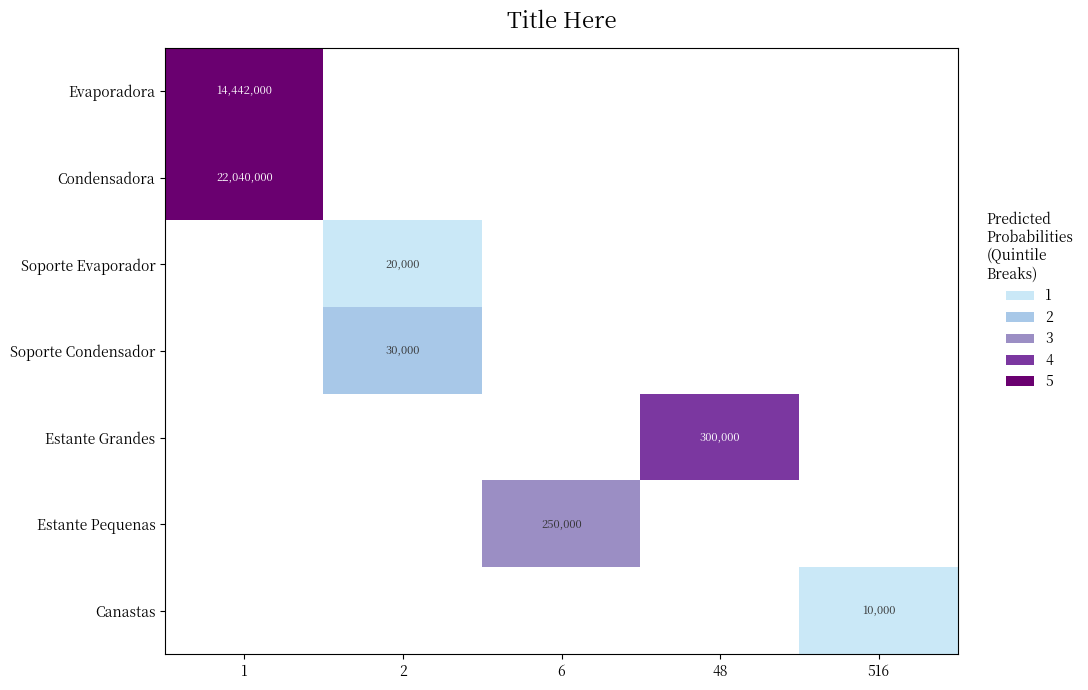

At which category does the chart reach its minimum across all series?

516